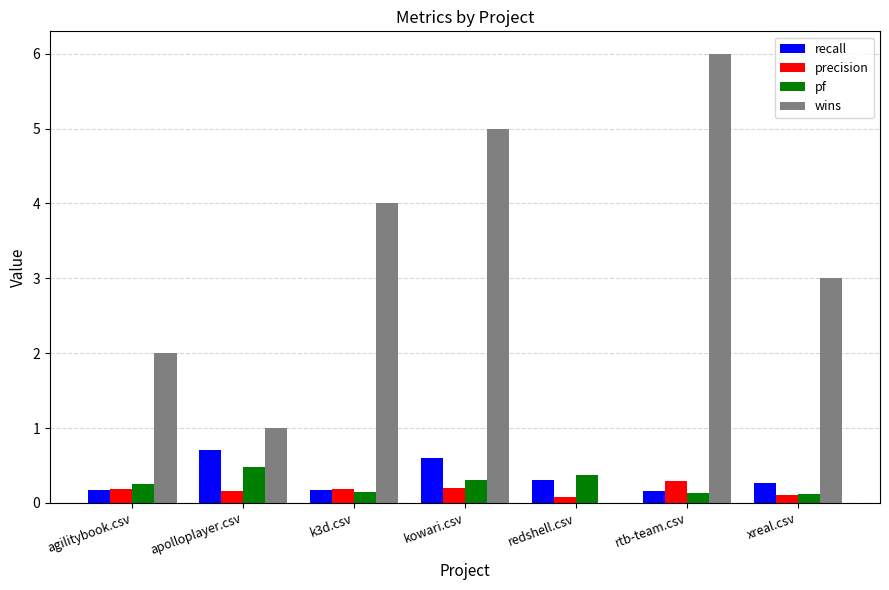

What is the total value across all series at rtb-team.csv?

6.6